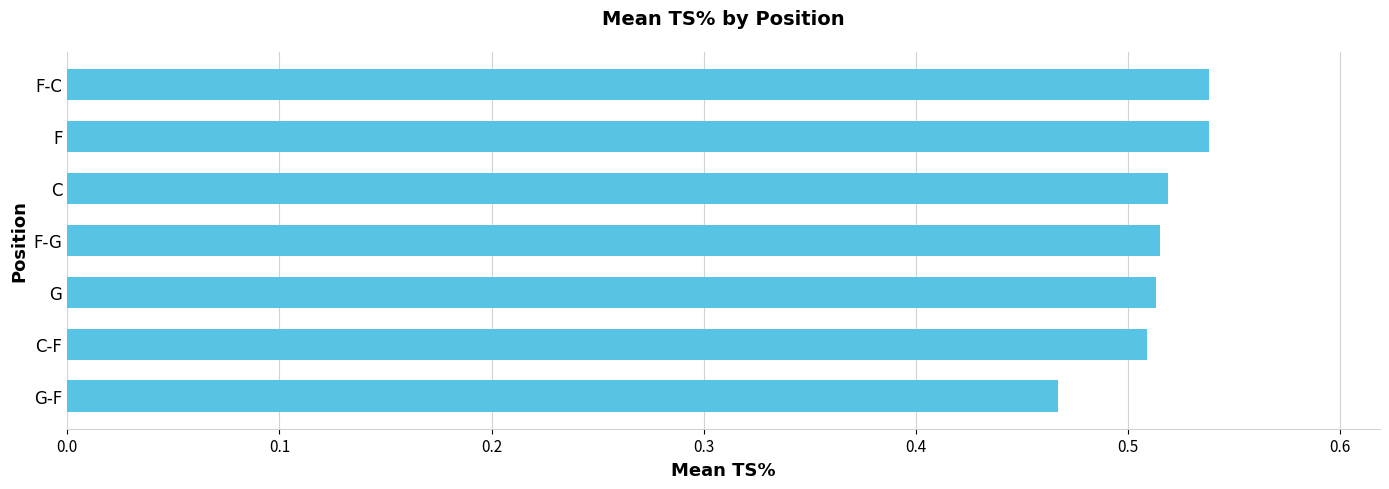

How many bars are there in total?

7